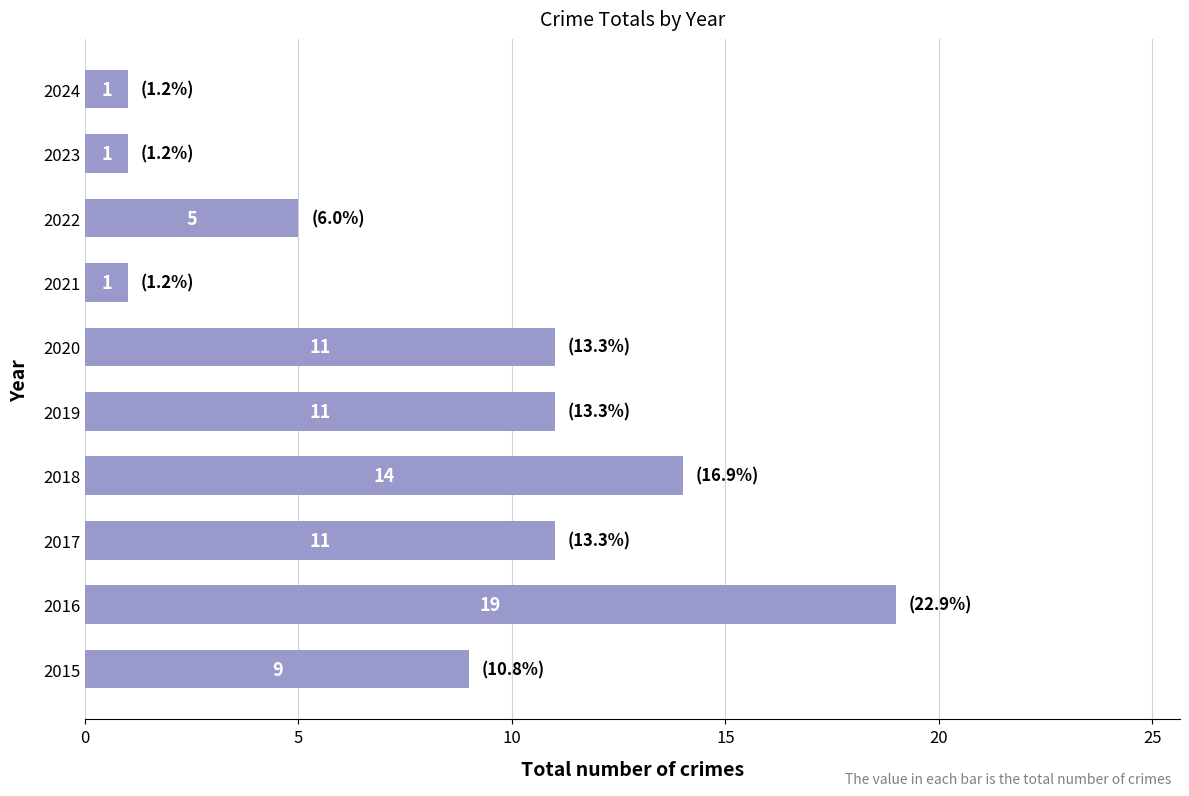

Is it true that the value at 2023 is 1?

True